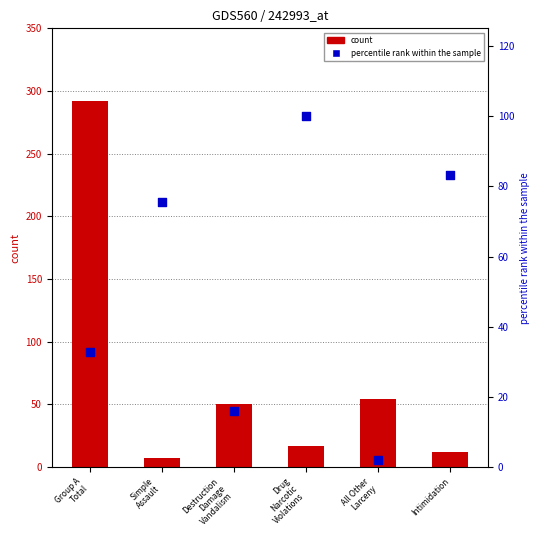

What is the total value across all series at Destruction
Damage
Vandalism?

66.0